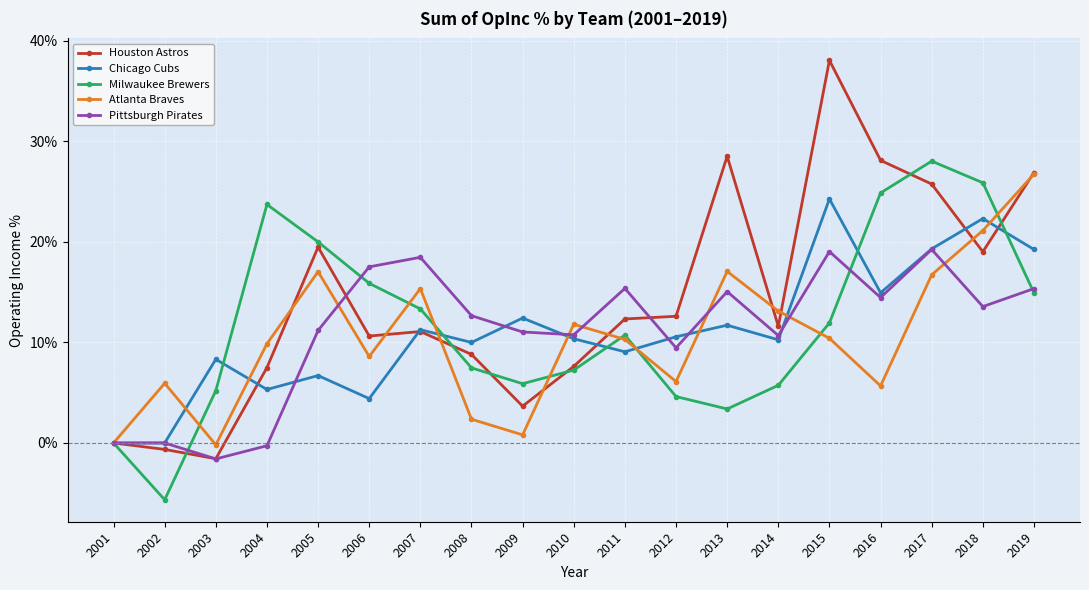

What are all the series names shown in the legend?

Houston Astros, Chicago Cubs, Milwaukee Brewers, Atlanta Braves, Pittsburgh Pirates